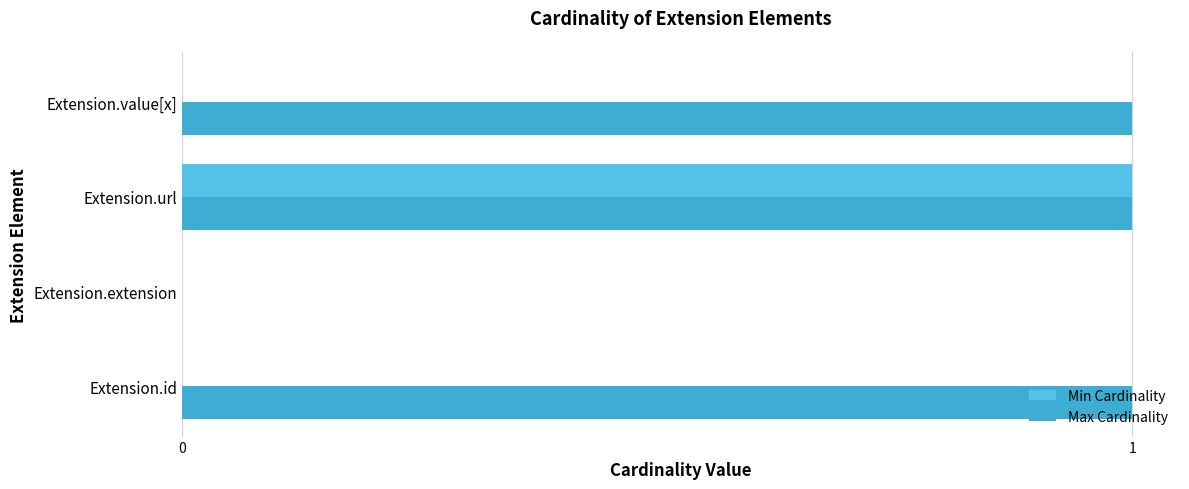

Reading left to right, extract all data points from this chart.

Min Cardinality: 0	0	1	0
Max Cardinality: 1	0	1	1